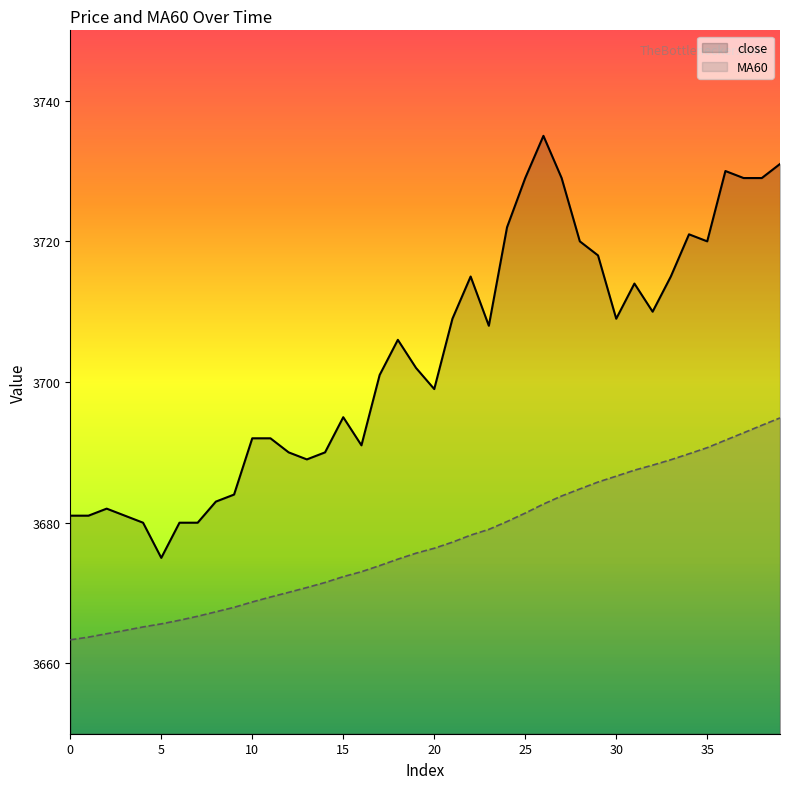

At how many categories does at least one series exceed 3701?

21